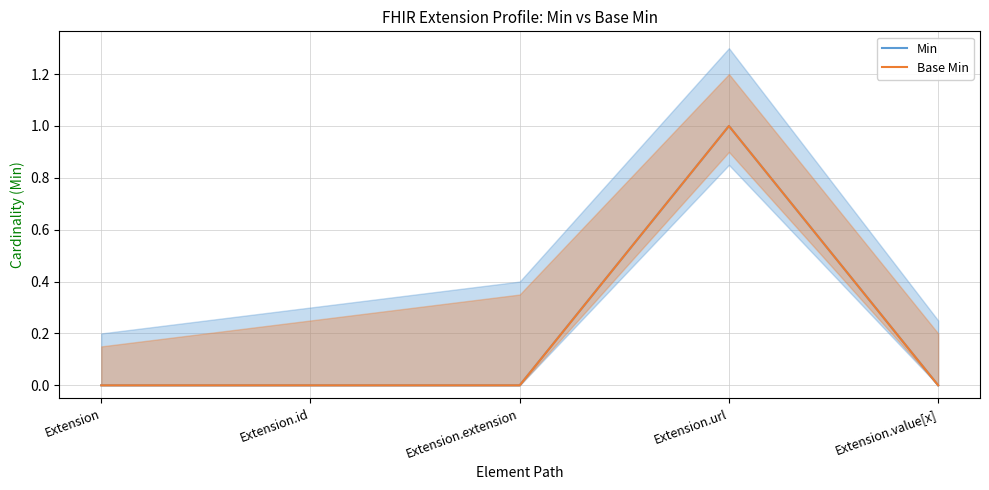

True or false: Base Min and Min cross at least once.

False